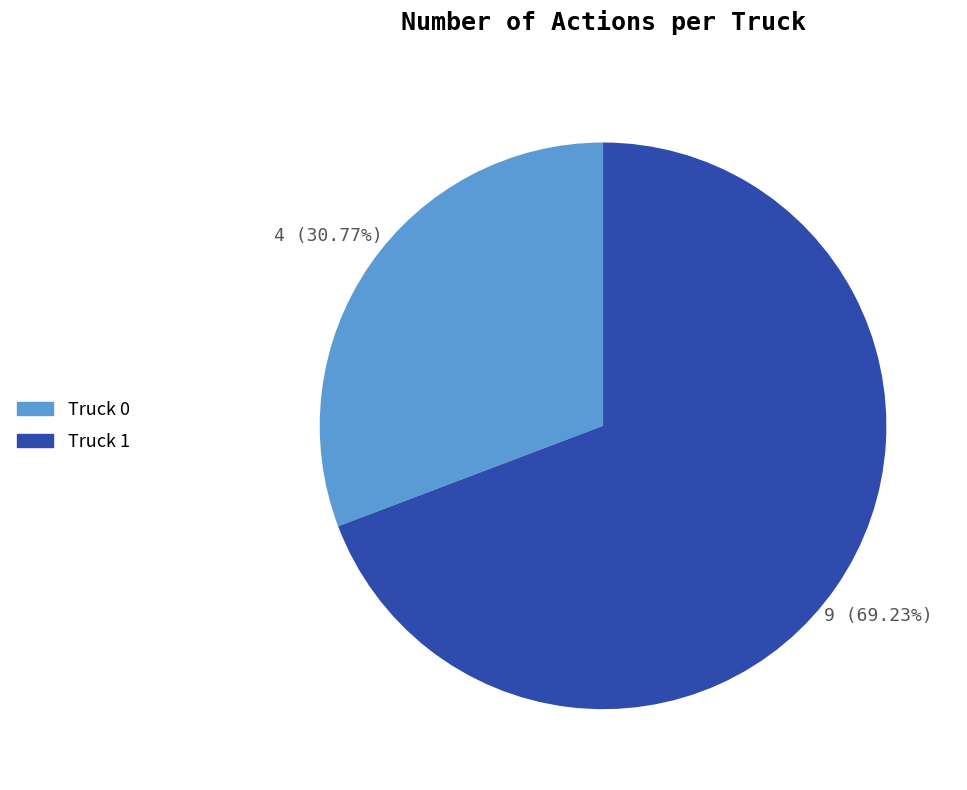

To the nearest percent, what is the combined percentage of Truck 0 and Truck 1?

100%